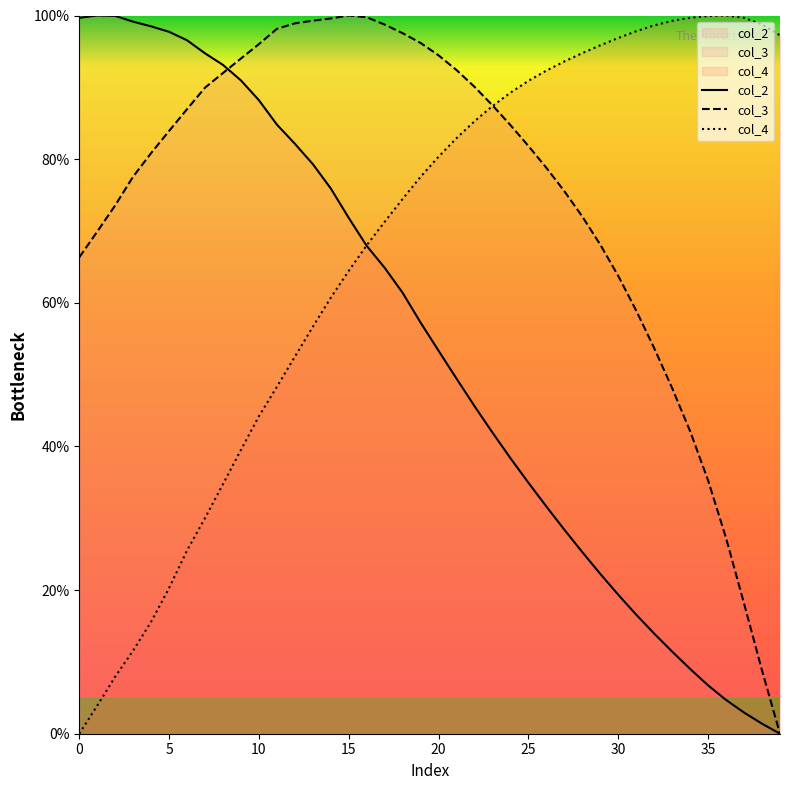

Which series ends up on top after the final intersection of col_2 and col_3?

col_3